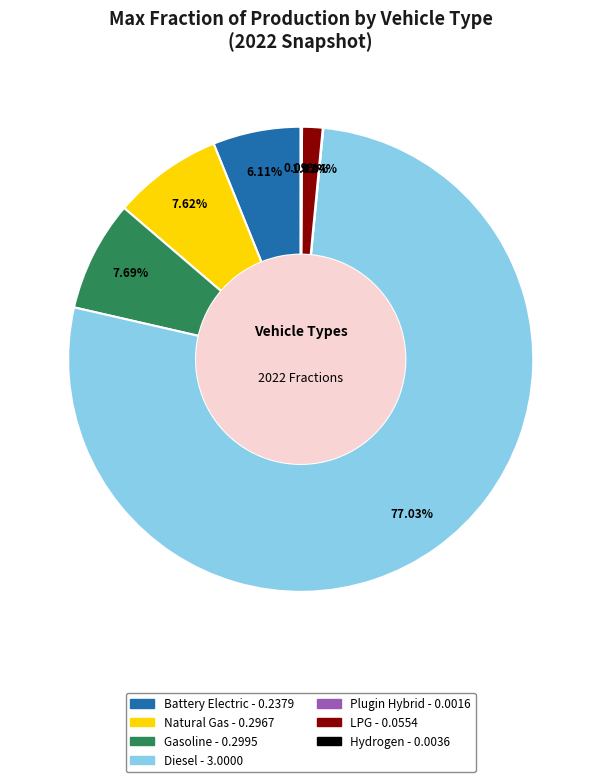

Does any single category account for the majority?

Yes